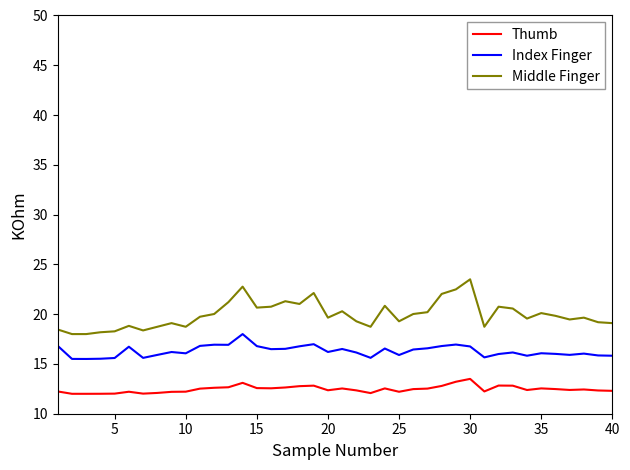

Rank the series by their maximum value, from lowest to highest.

Thumb, Index Finger, Middle Finger